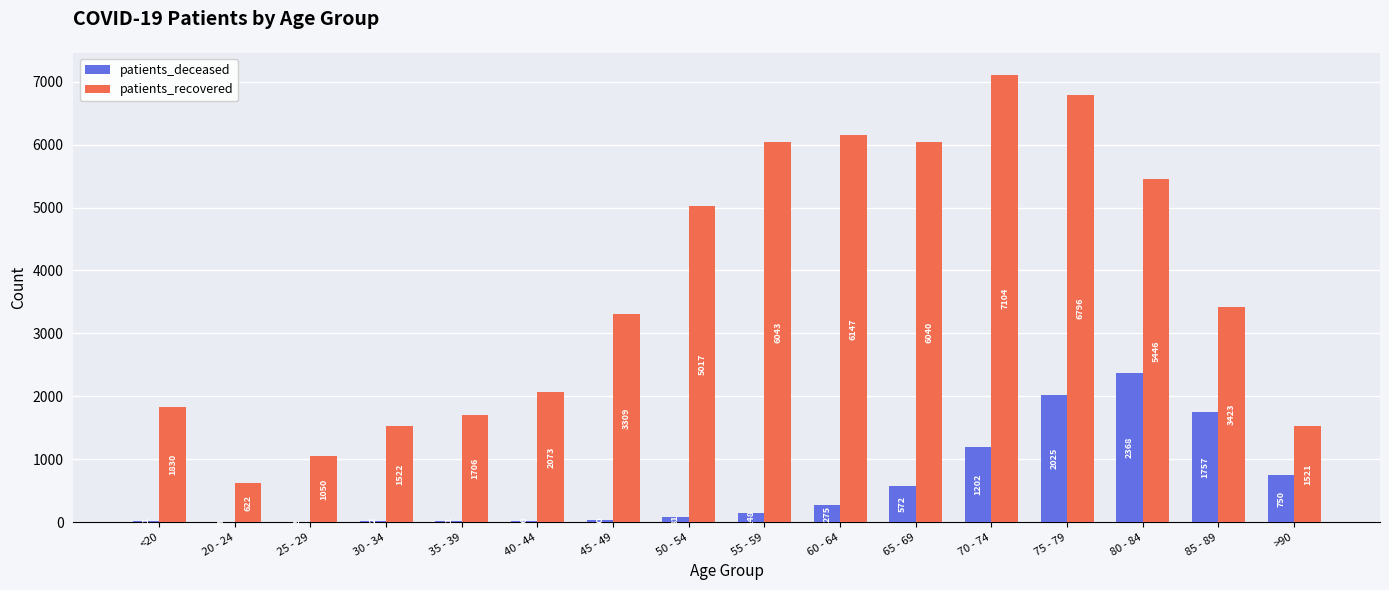

At which category is the sum across all series the highest?

75 - 79